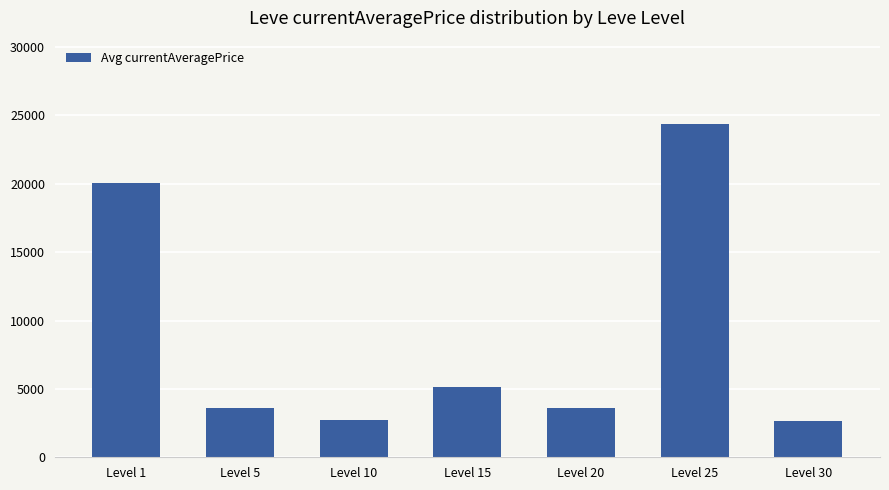

Read the value at Level 10.

2697.8